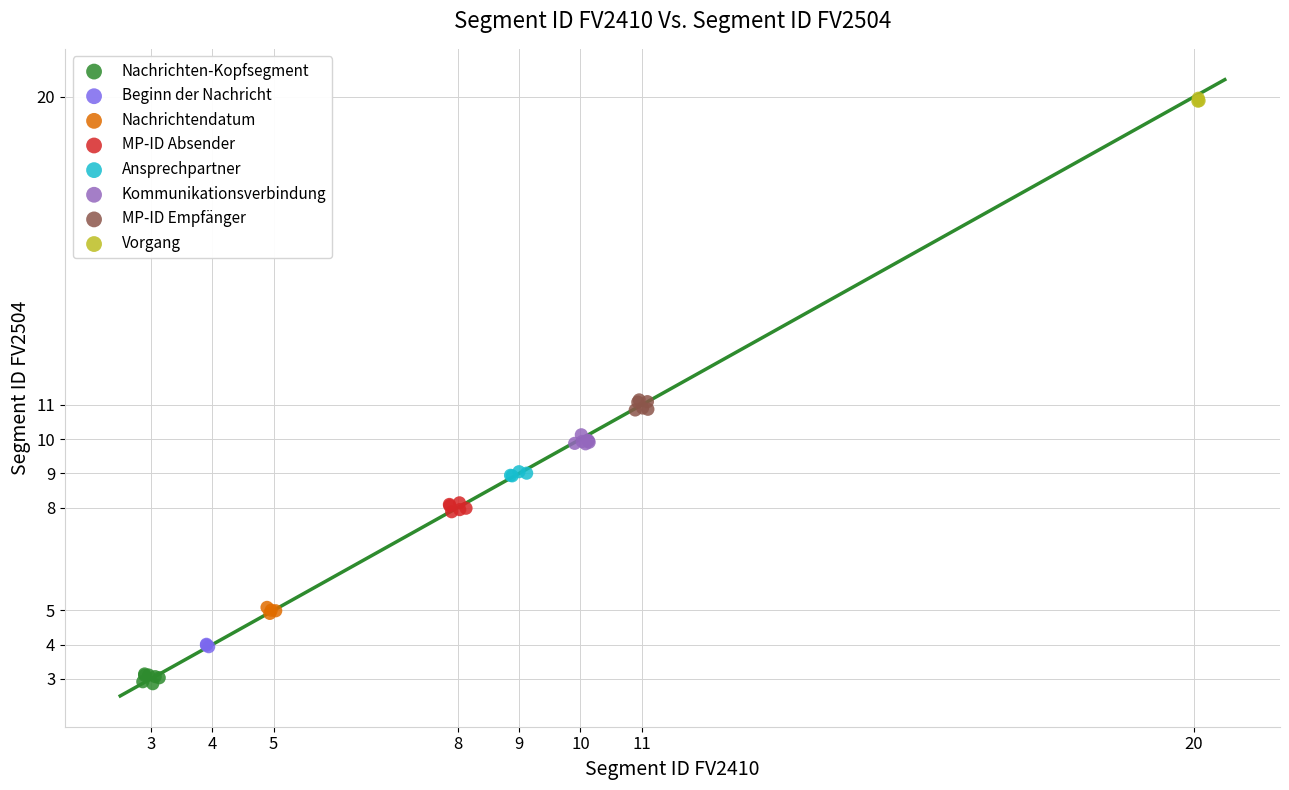

Which series reaches the maximum Y coordinate?

Vorgang